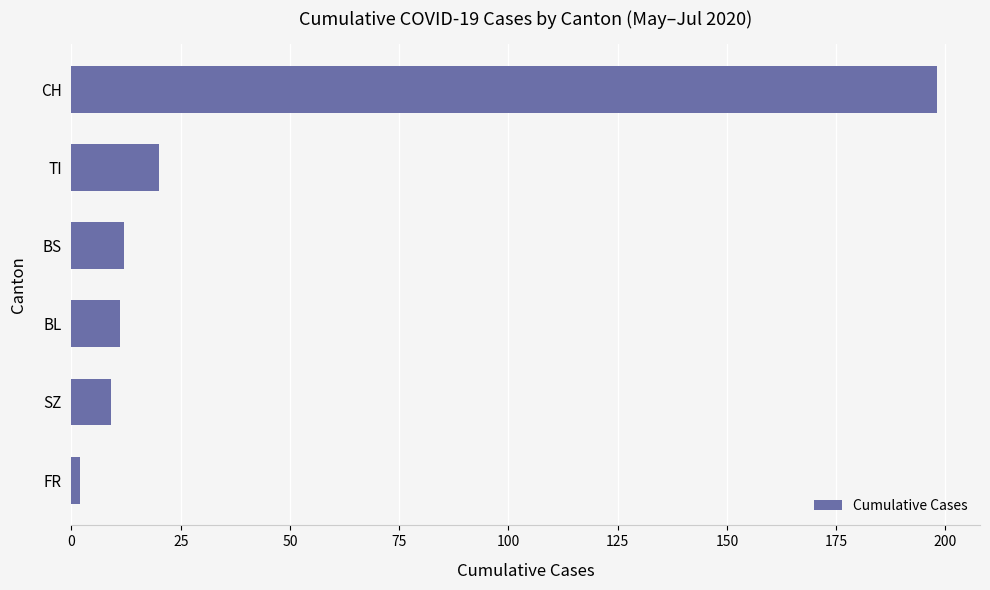

Reading bottom to top, transcribe all the data shown in this chart.

2	9	11	12	20	198